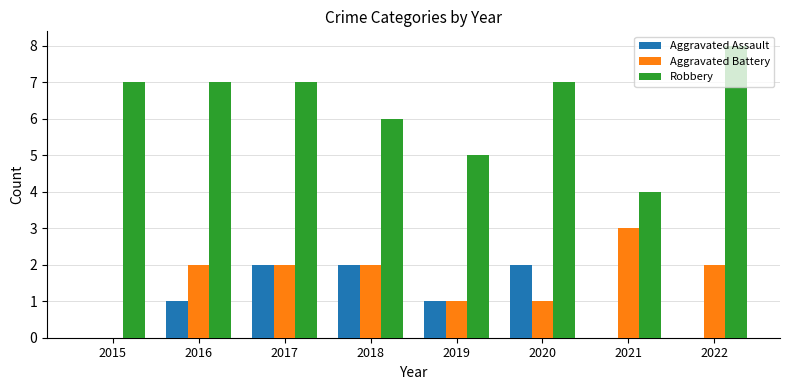

What is the average value of the Aggravated Battery series?

2